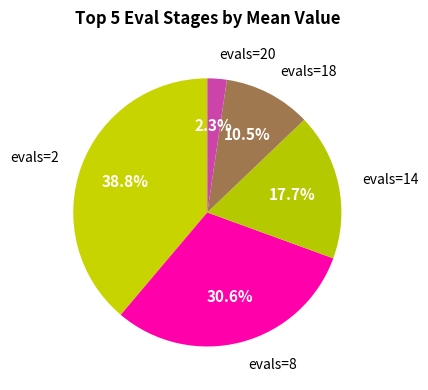

To the nearest percent, what is the average slice percentage?

20%